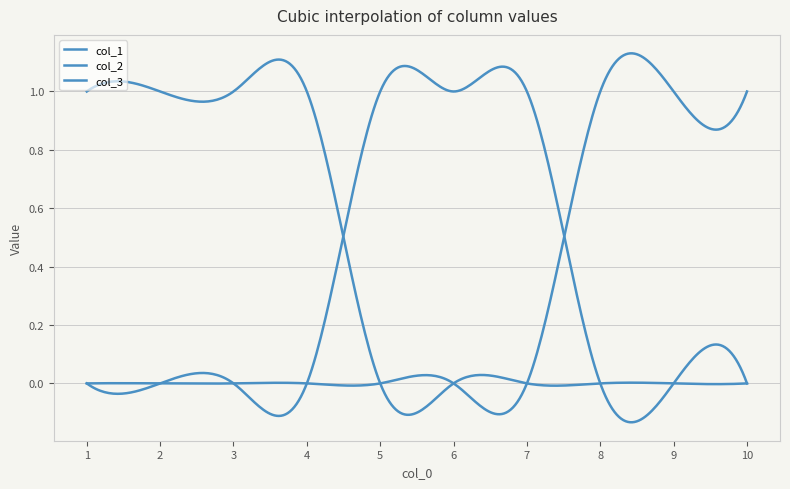

True or false: col_2 and col_1 cross at least once.

True